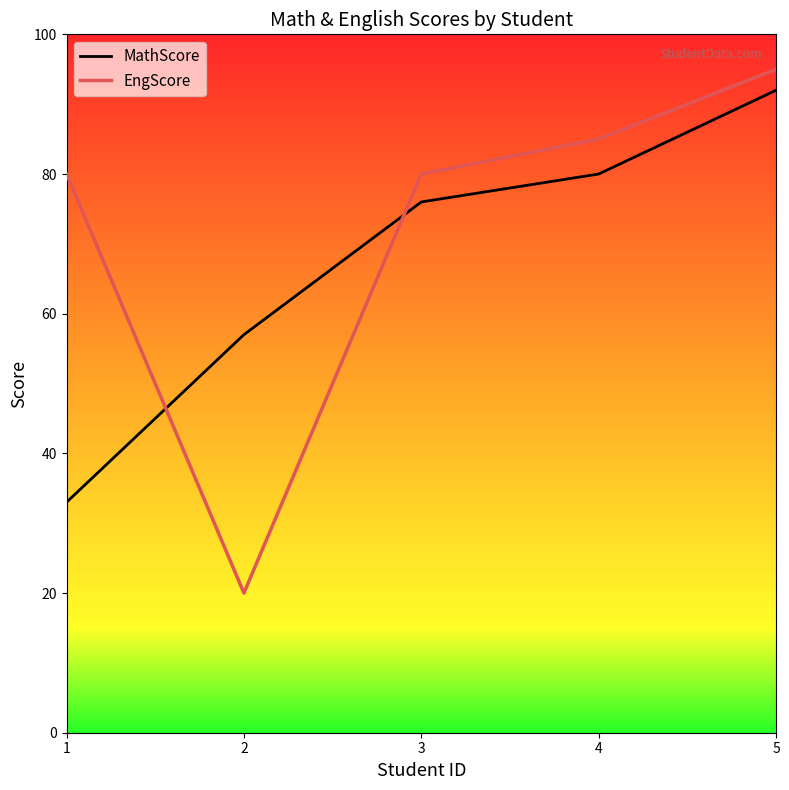

What are all the series names shown in the legend?

MathScore, EngScore